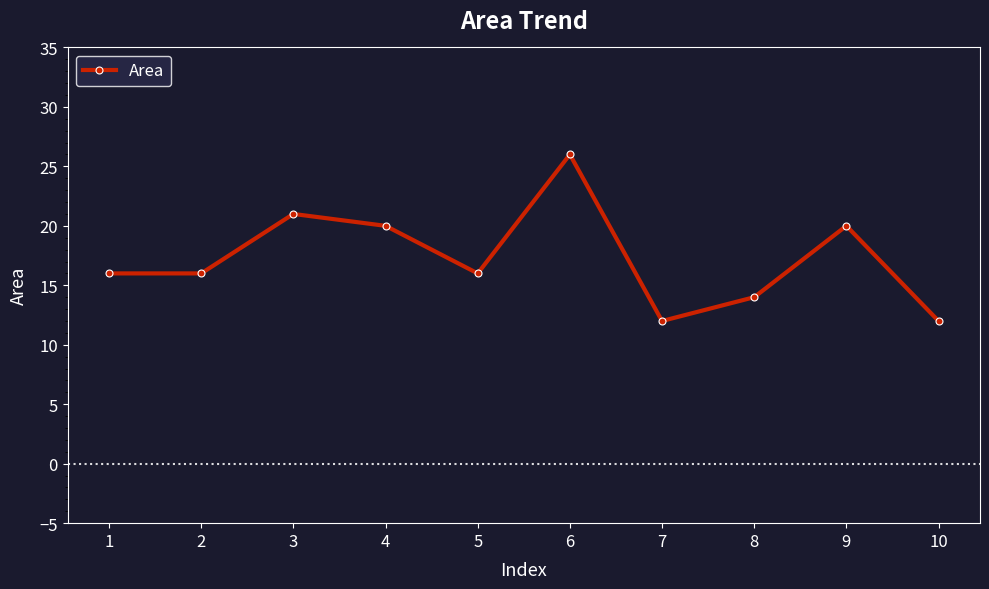

How many points are higher than both their immediate neighbors (excluding endpoints)?

3